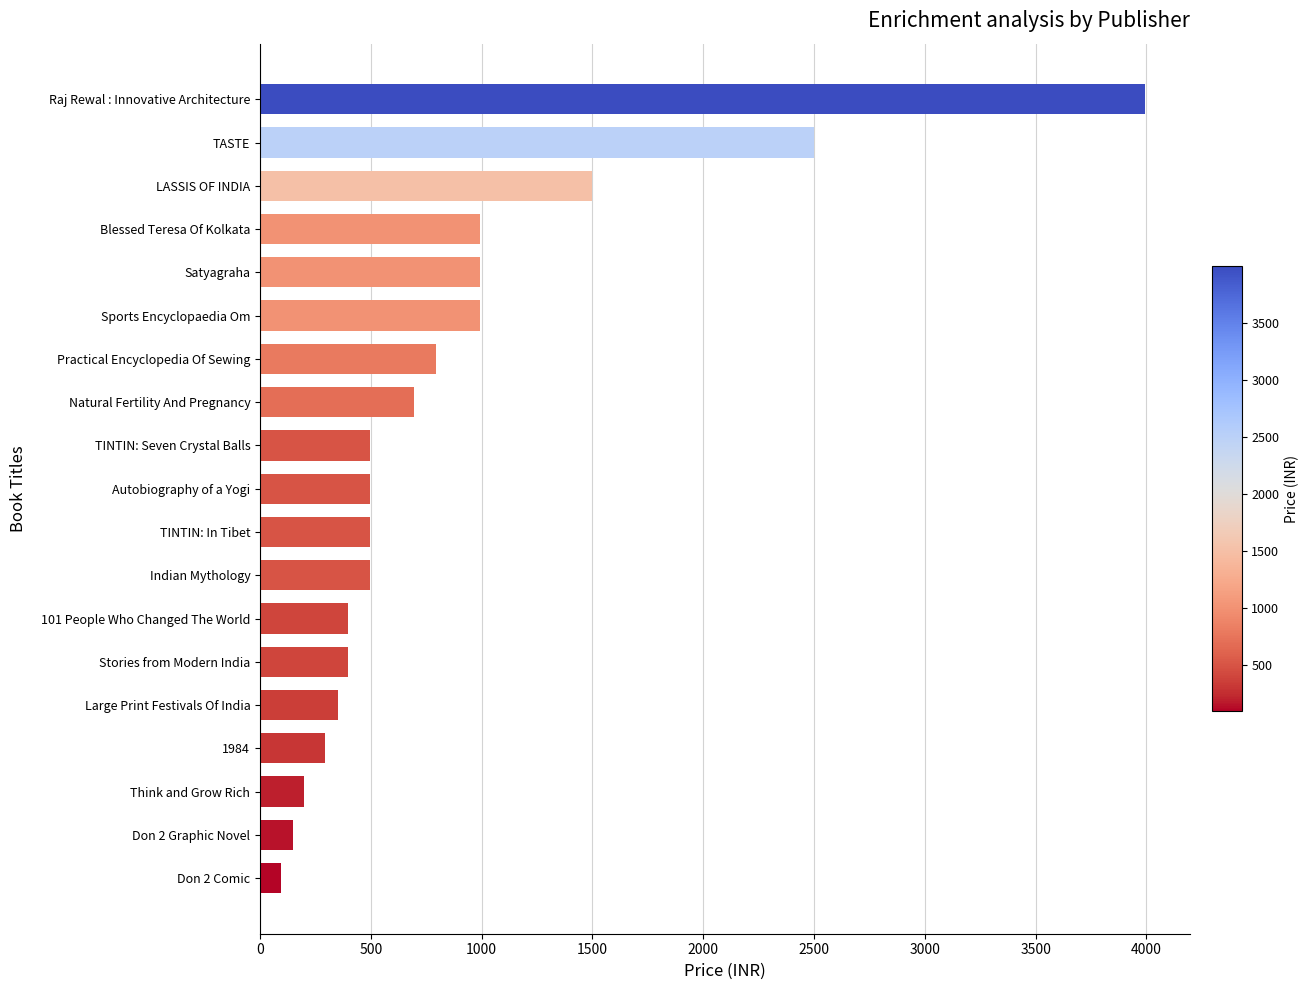

What is the sum of all values?

16329